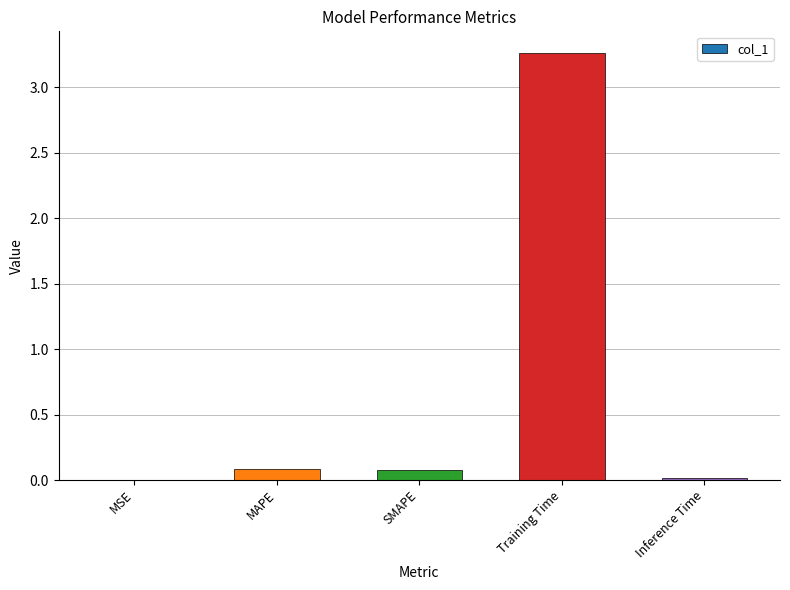

What is the sum of all values?

3.4